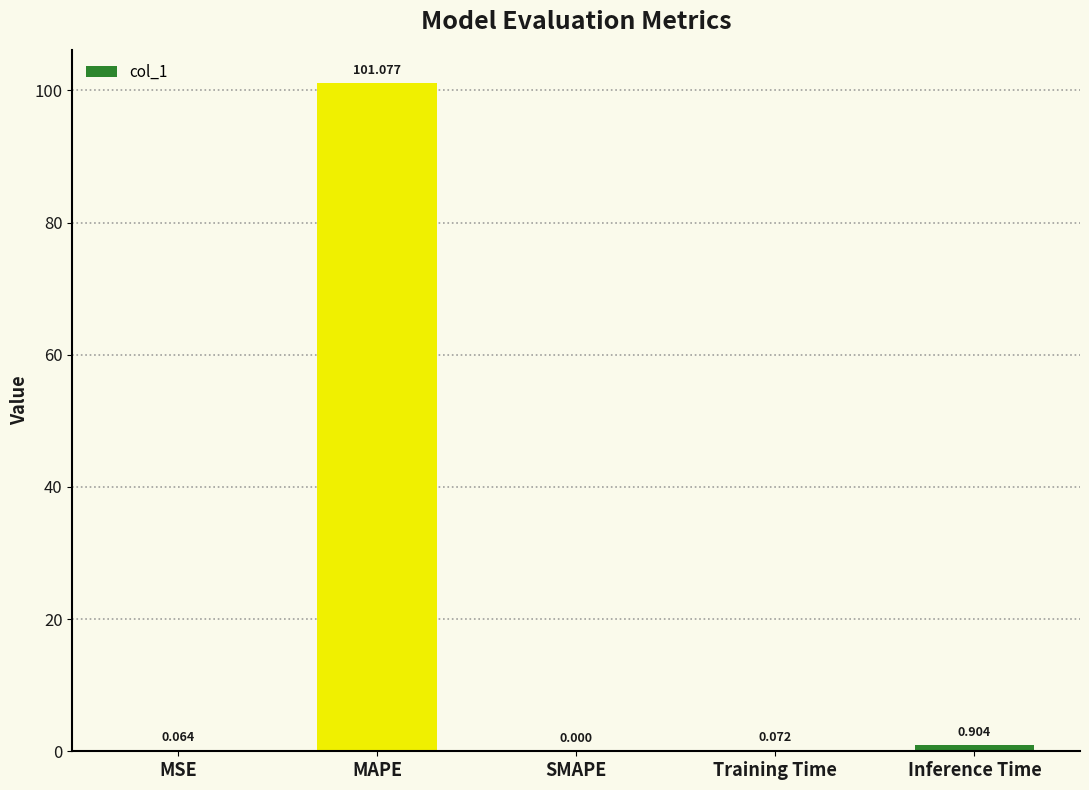

Are the bars horizontal?

No